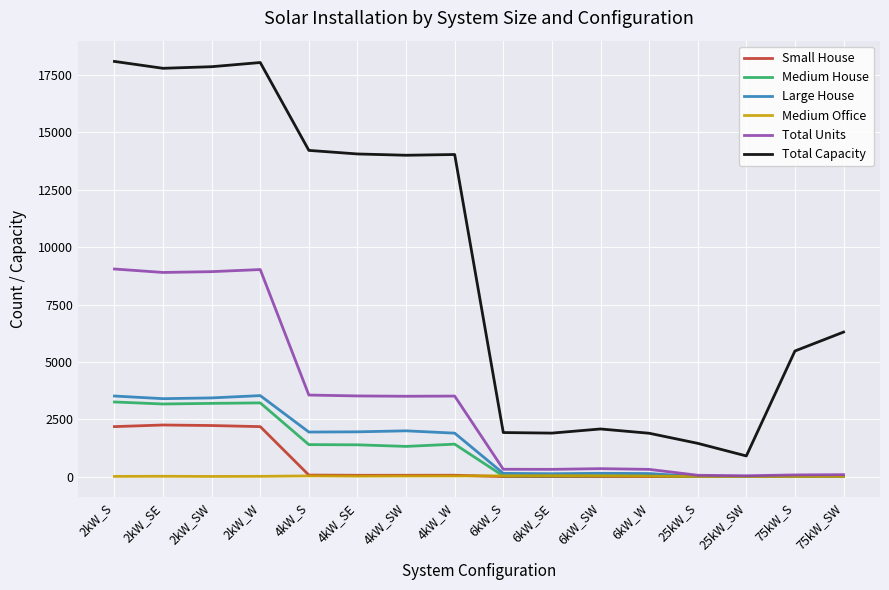

Which series has the widest spread of values?

Total Capacity